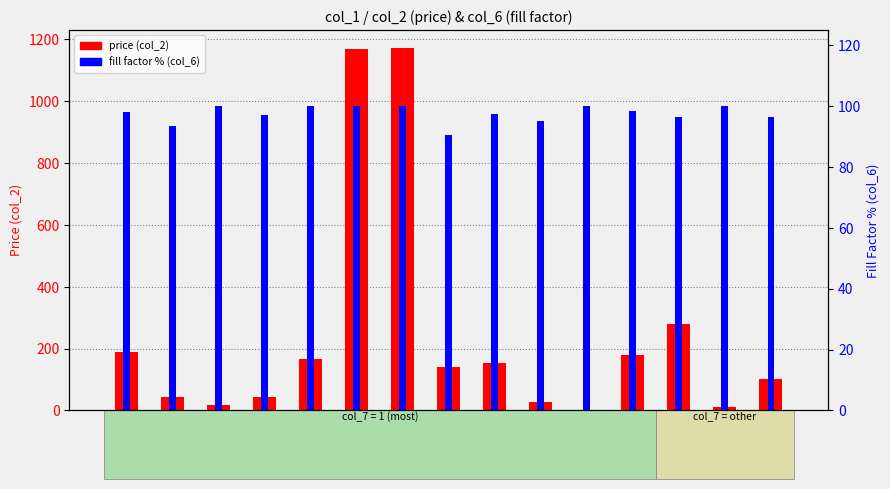

What is the difference between the maximum and second lowest values in the fill factor % (col_6) series?

6.4